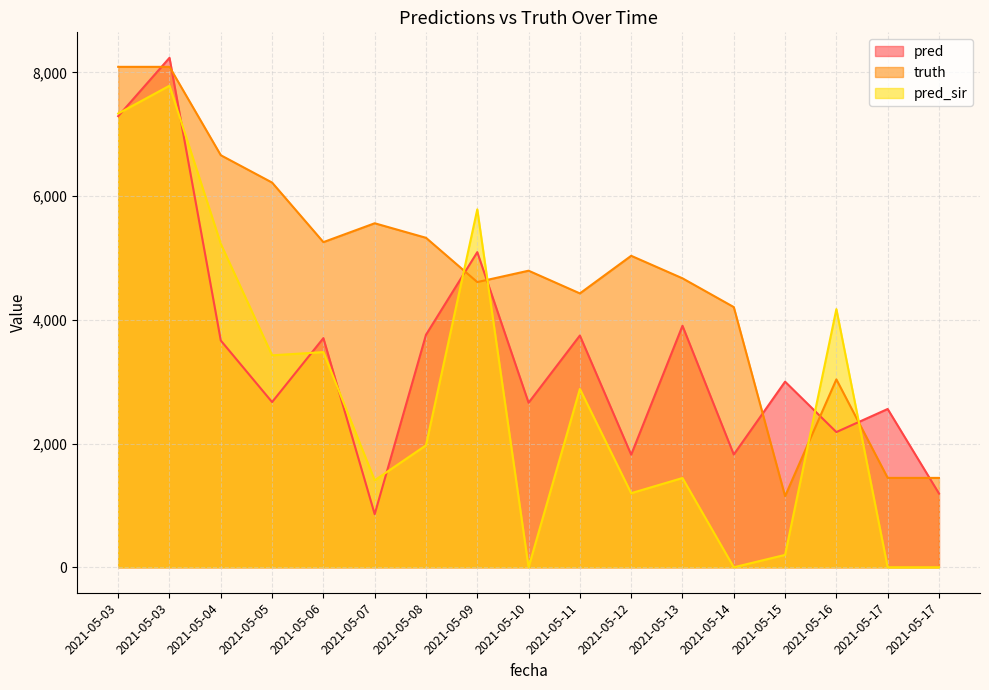

Which series has the largest range (max minus min)?

pred_sir